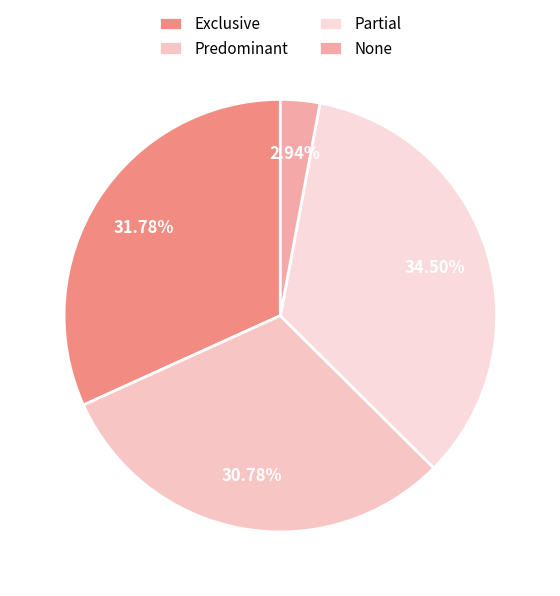

Does Exclusive represent more than half of the total?

No